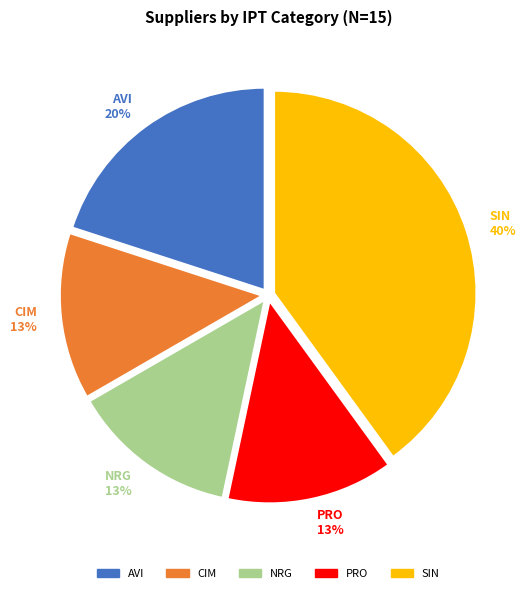

What is the largest slice in the pie chart?

SIN